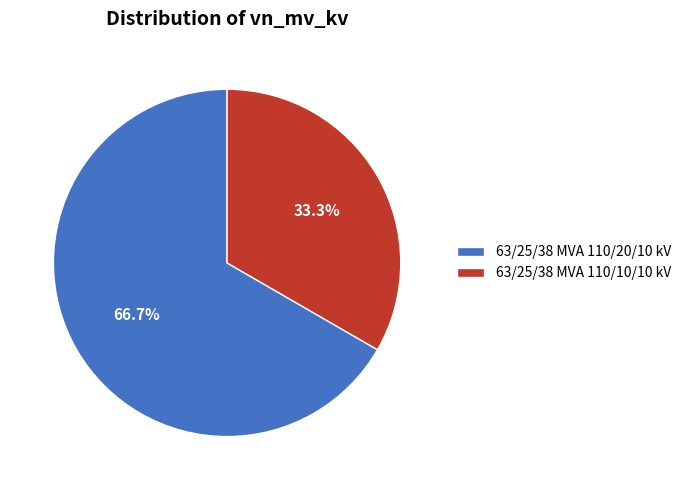

Do 63/25/38 MVA 110/10/10 kV and 63/25/38 MVA 110/20/10 kV together represent more than half of the pie?

Yes